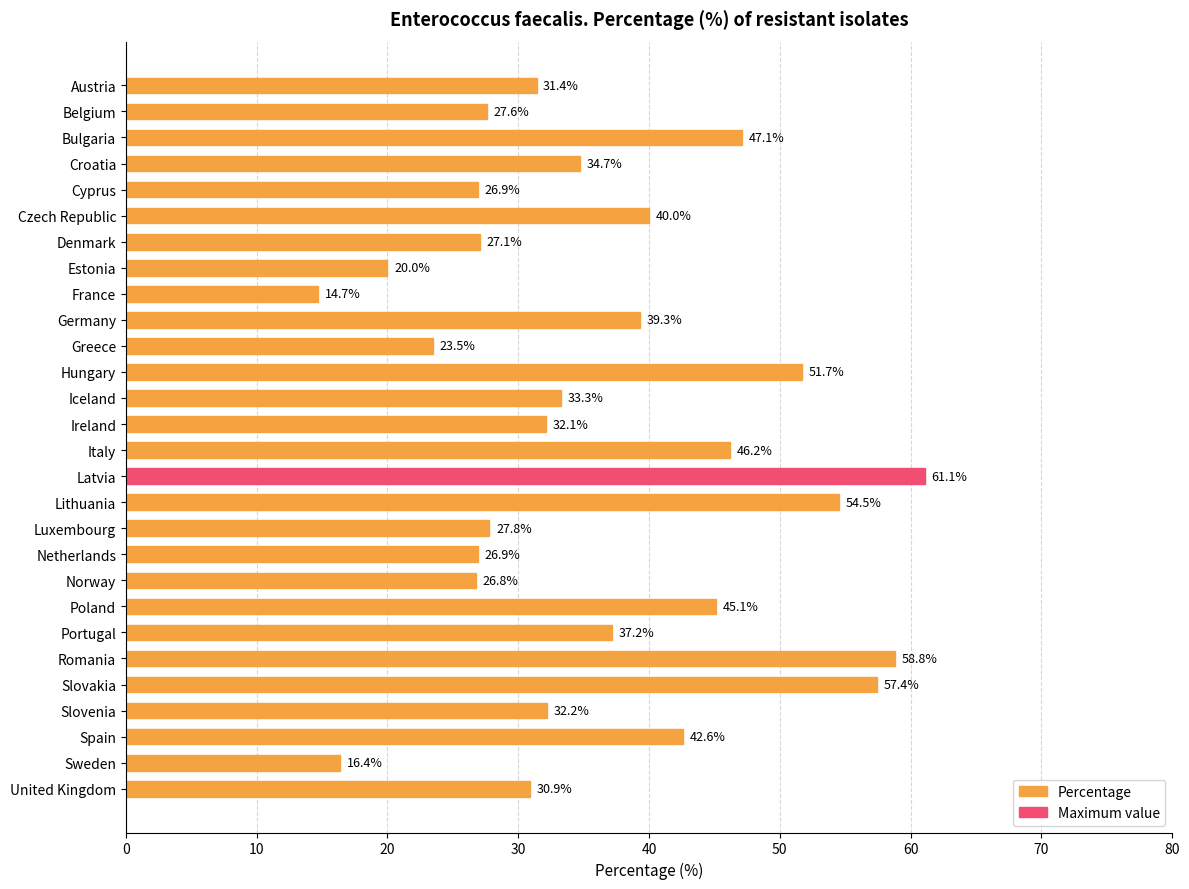

What position from the bottom is Austria?

28